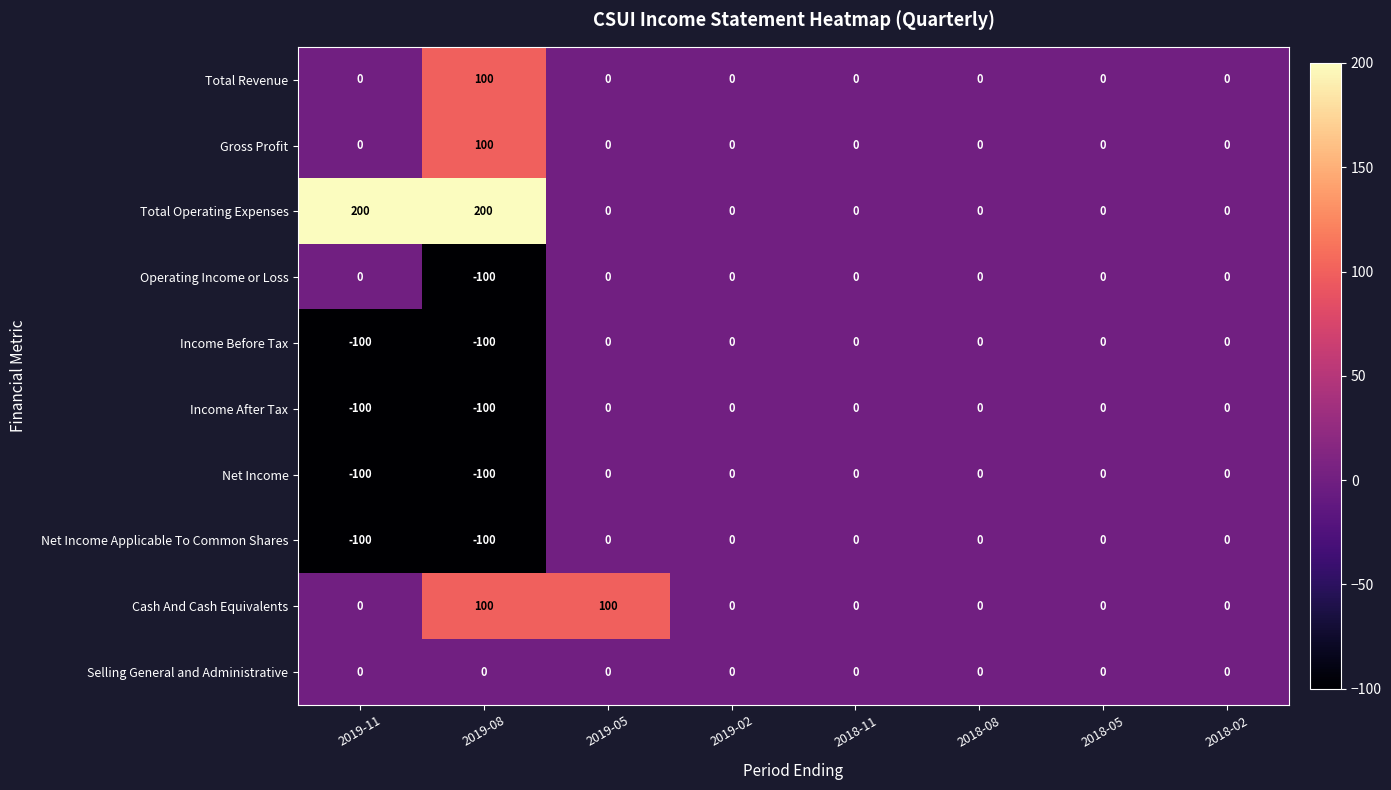

The value of Income After Tax at 2018-05 is 0. True or false?

True